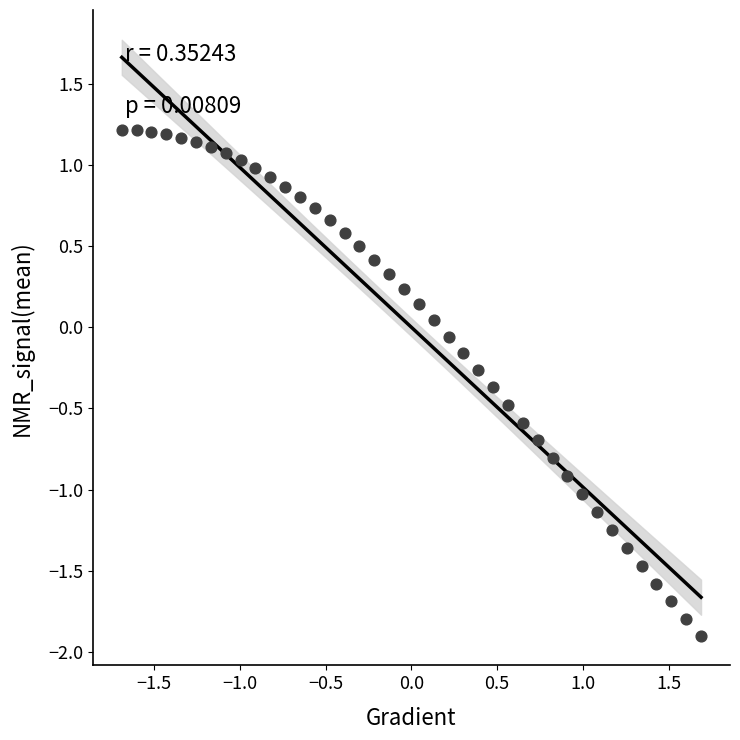

What is the range of Y values (max minus min)?

3.1